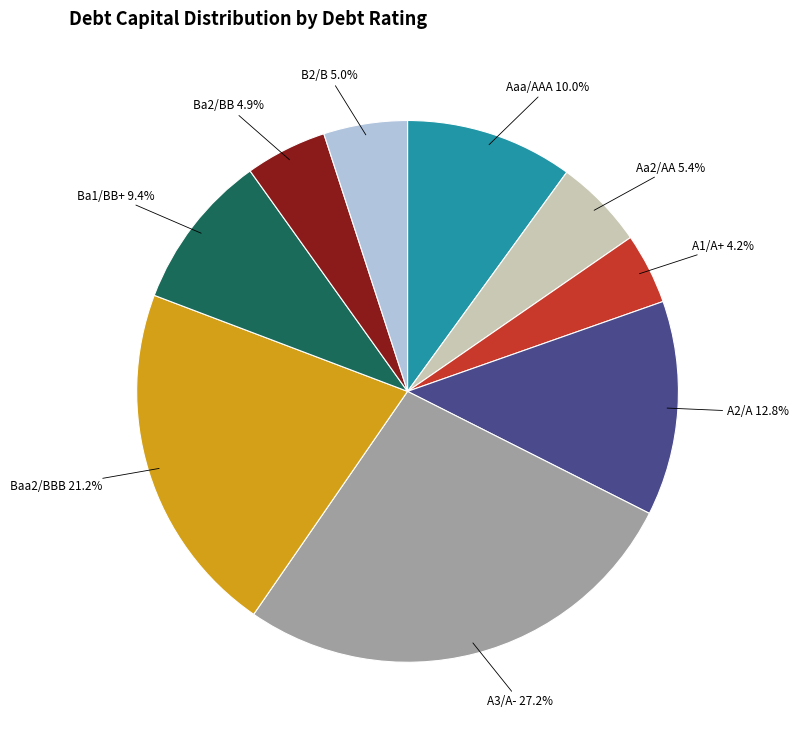

To the nearest percent, what portion does Aa2/AA represent?

5%